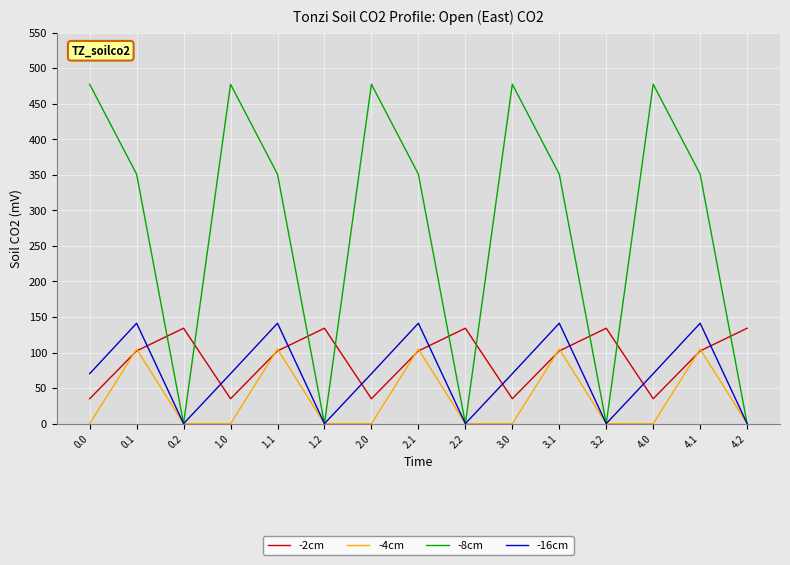

How many lines are shown in the chart?

4